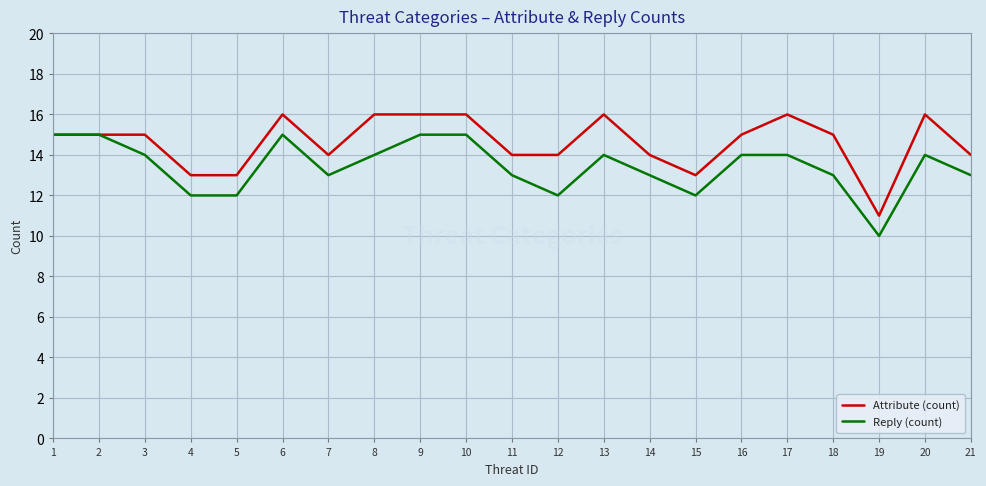

At which category does the chart reach its minimum across all series?

19